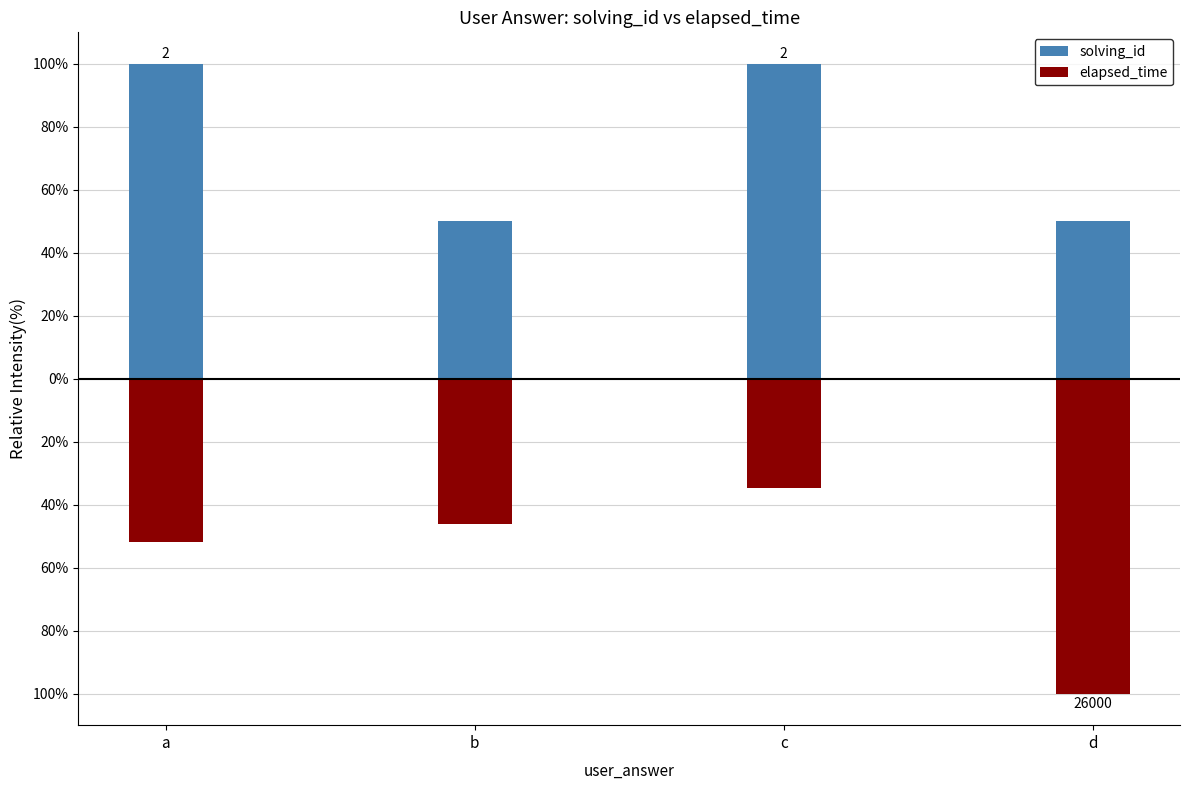

The elapsed_time series shows -32.3 at b. True or false?

False